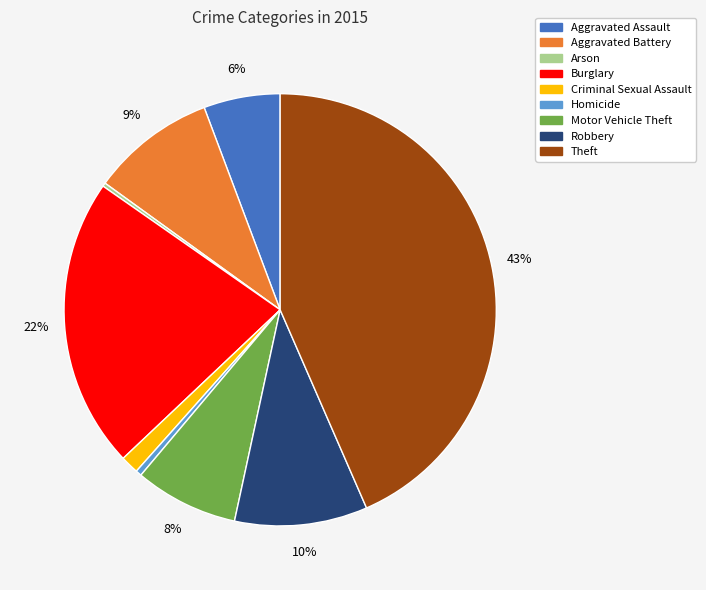

To the nearest percent, what portion does Aggravated Assault represent?

6%